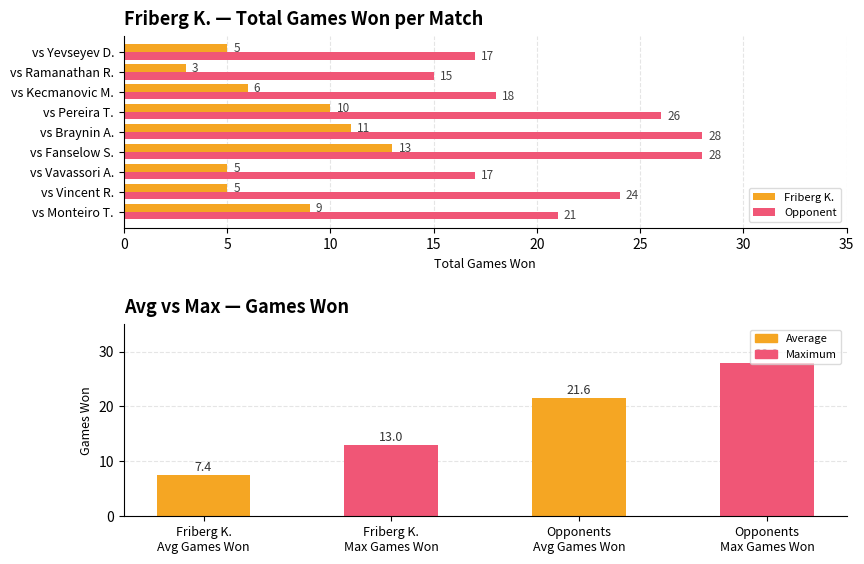

Between vs Braynin A. and vs Ramanathan R., which is larger?

vs Braynin A.